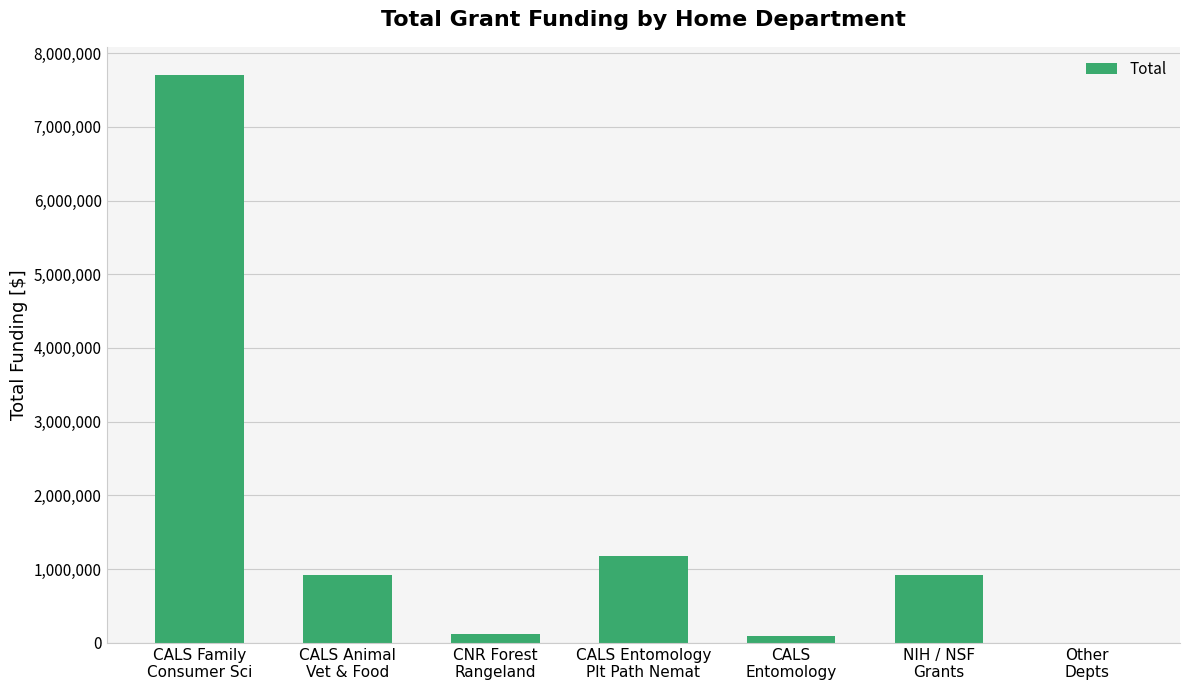

What is the greatest value displayed?

7701220.7